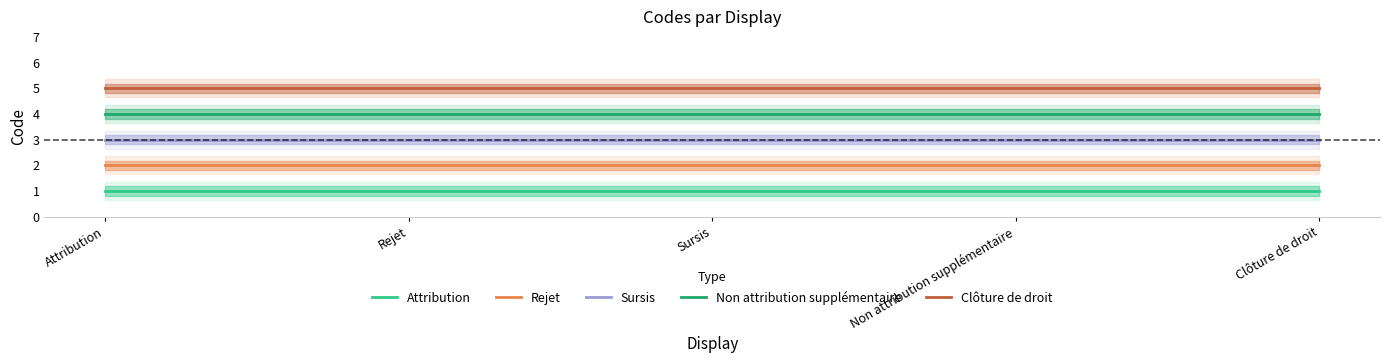

True or false: Attribution has more than 0 interior local peaks.

False